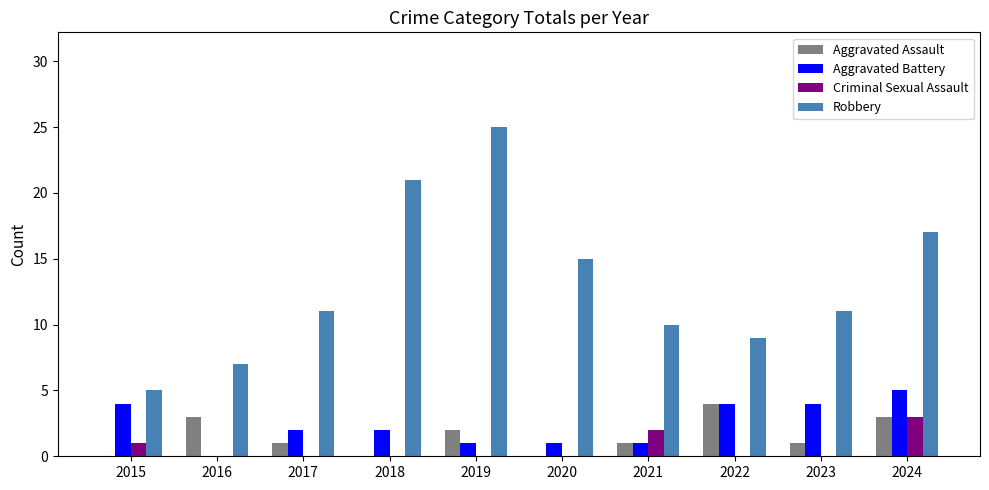

Is it true that Aggravated Assault equals 3 at 2024?

True